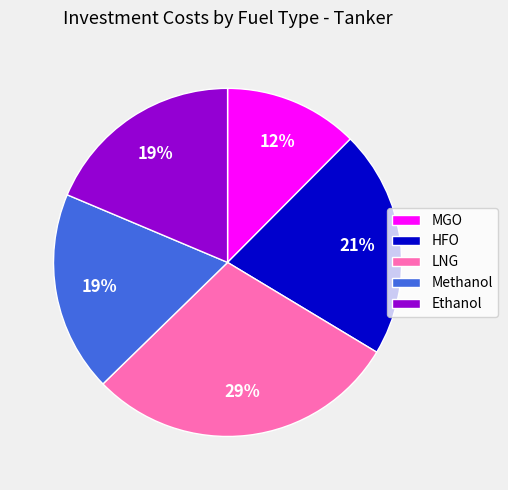

Count the number of slices in the pie.

5